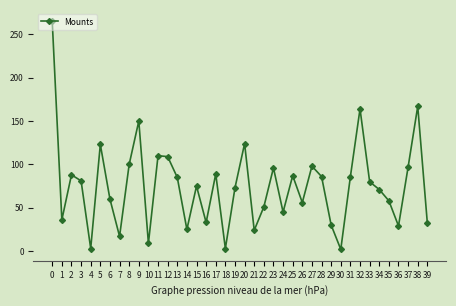

What value does the data have at 22, to the nearest 10?

50